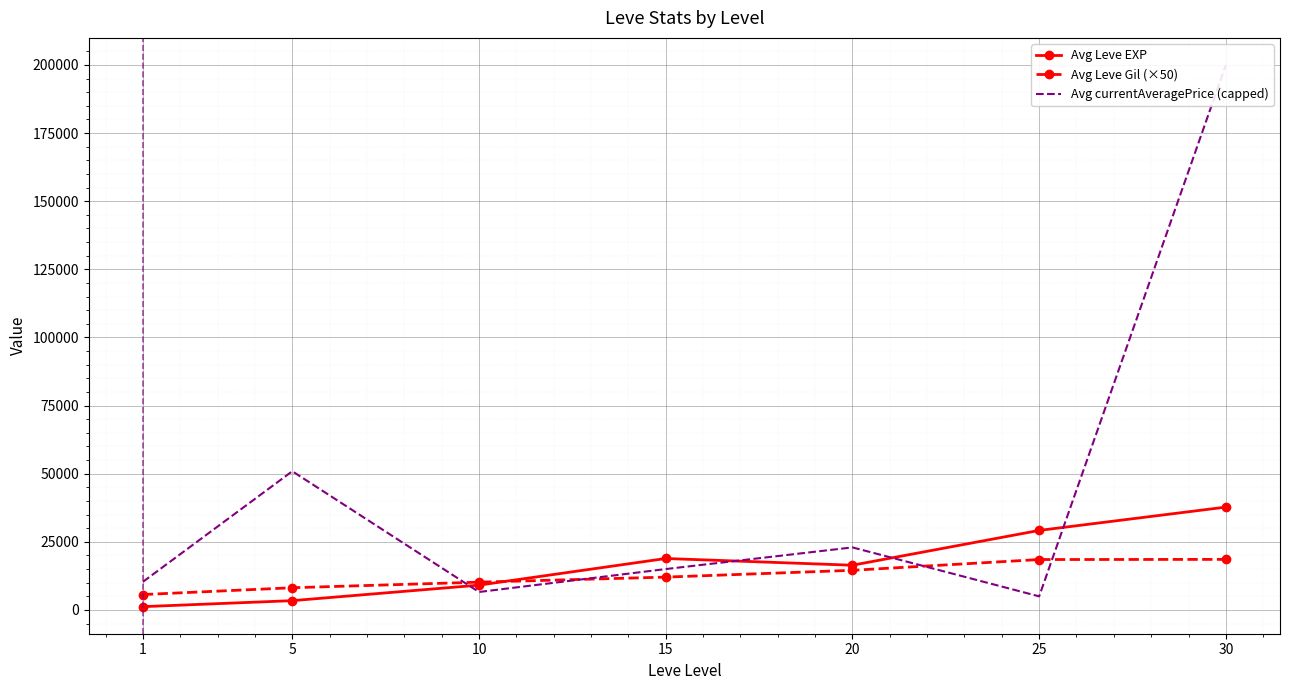

At how many categories does at least one series exceed 100890?

1